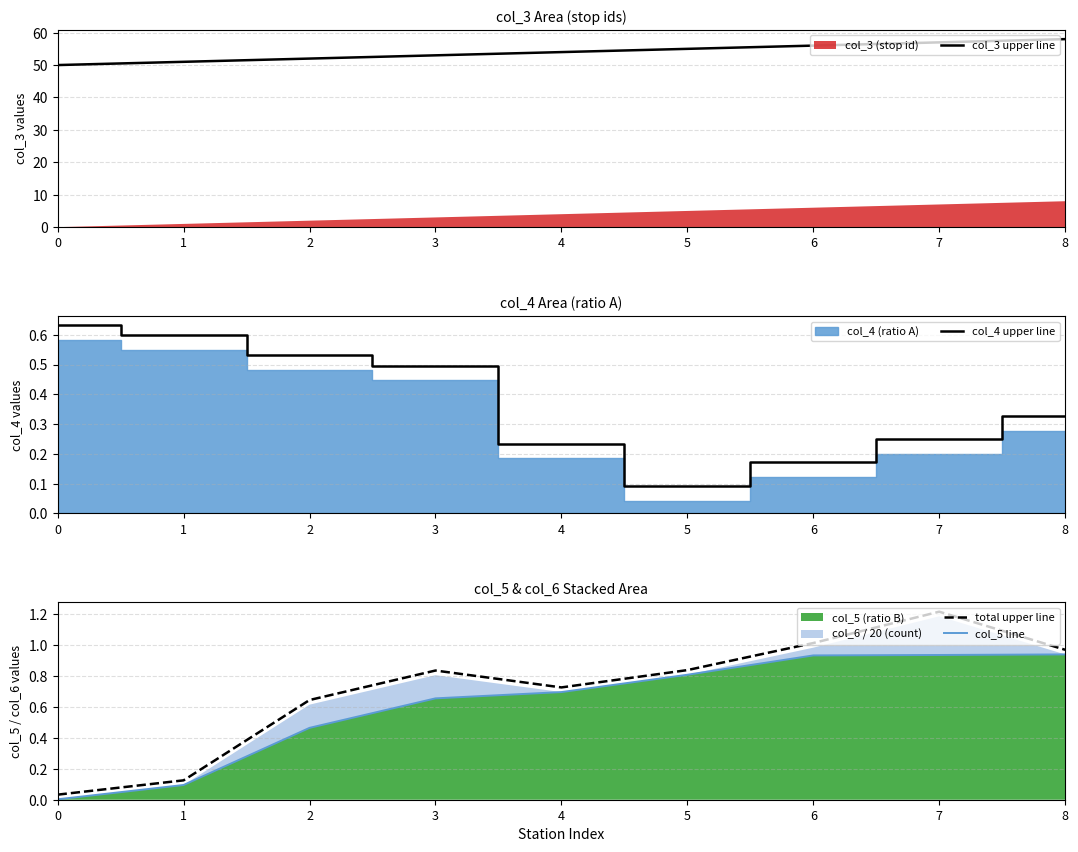

True or false: col_5 line has a value of 0.7 at 3.

True